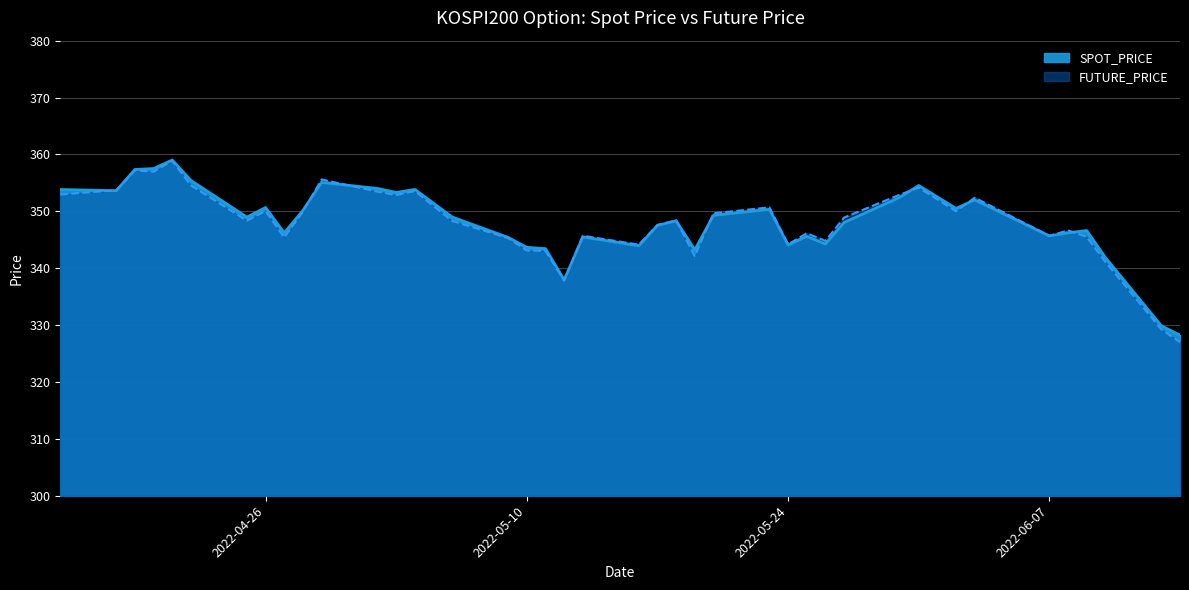

Reading left to right, what are all the values shown in this chart?

SPOT_PRICE: 353.8	353.6	357.4	357.5	359.0	355.4	349.0	350.7	346.2	350.2	355.1	354.0	353.3	353.9	349.0	345.4	343.7	343.4	337.9	345.5	343.9	347.5	348.3	343.2	349.3	350.3	344.1	345.6	344.3	348.0	352.5	354.5	350.5	352.0	345.7	346.2	346.6	341.9	329.9	328.2
FUTURE_PRICE: 352.9	353.7	357.2	356.9	358.9	354.6	348.4	350.1	345.4	349.9	355.6	353.4	352.9	353.6	348.3	345.3	343.1	343.1	337.8	345.7	344.1	347.6	348.4	342.1	349.6	350.7	344.2	346.1	344.8	348.9	352.9	354.1	350.0	352.4	345.7	346.6	345.5	341.1	329.2	327.0